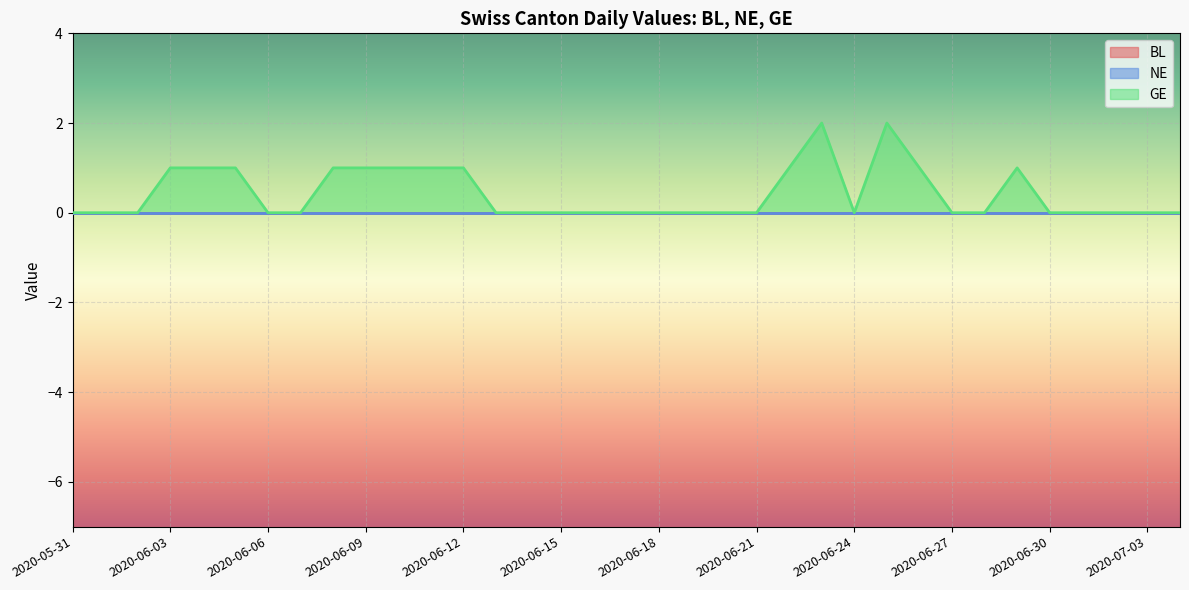

What is the greatest value displayed?

2